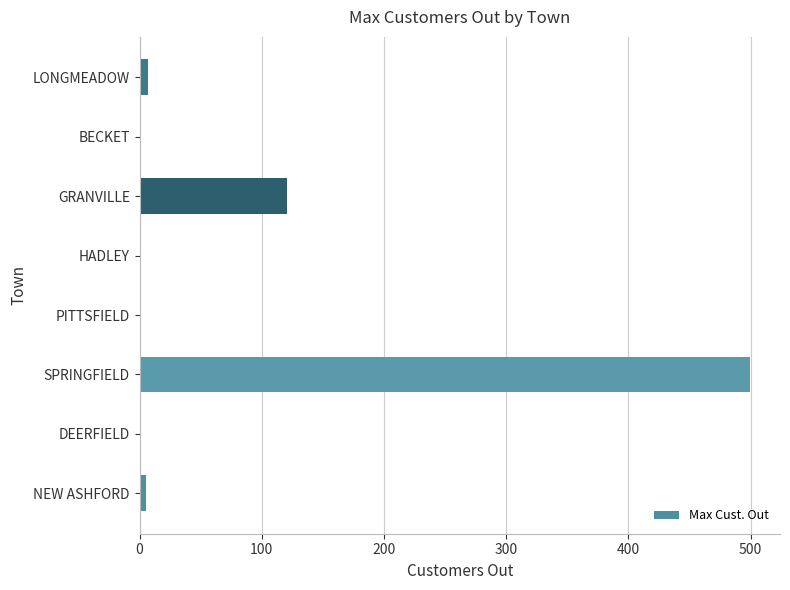

What is the maximum value shown in the chart?

499